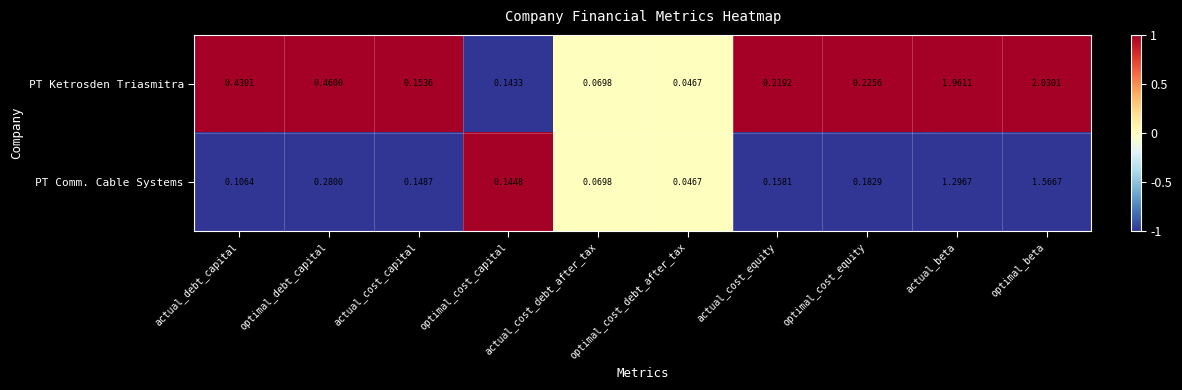

Which category has the lowest value in the PT Comm. Cable Systems series?

optimal_cost_debt_after_tax